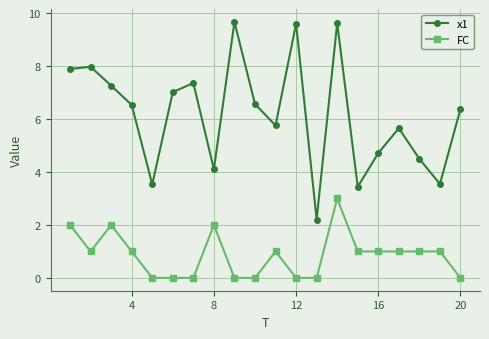

Rank the series by their maximum value, from lowest to highest.

FC, x1